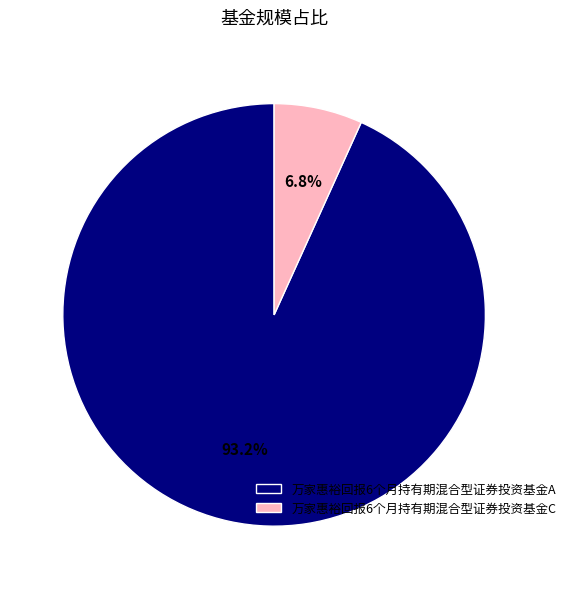

Which category has the smallest portion of the pie?

万家惠裕回报6个月持有期混合型证券投资基金C